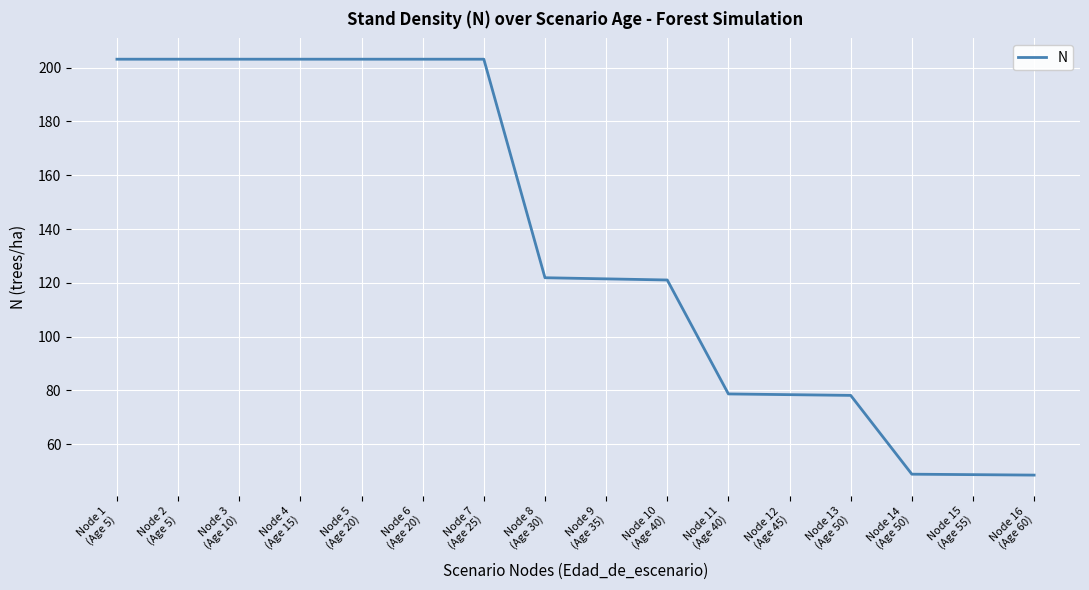

Count the number of categories in the chart.

16